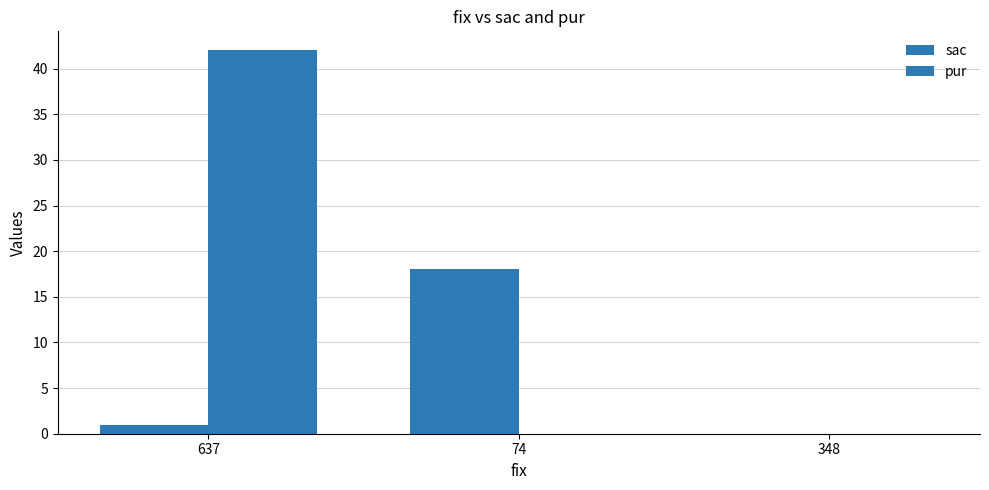

What is the label of the 2nd bar from the left?

74